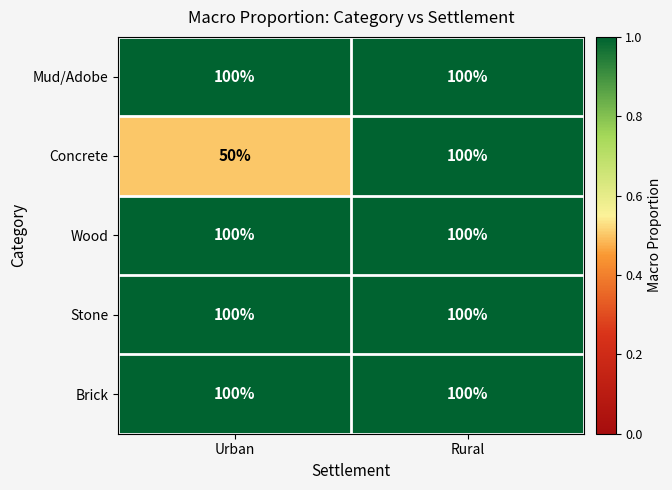

The value of Brick at Urban is 153. True or false?

False